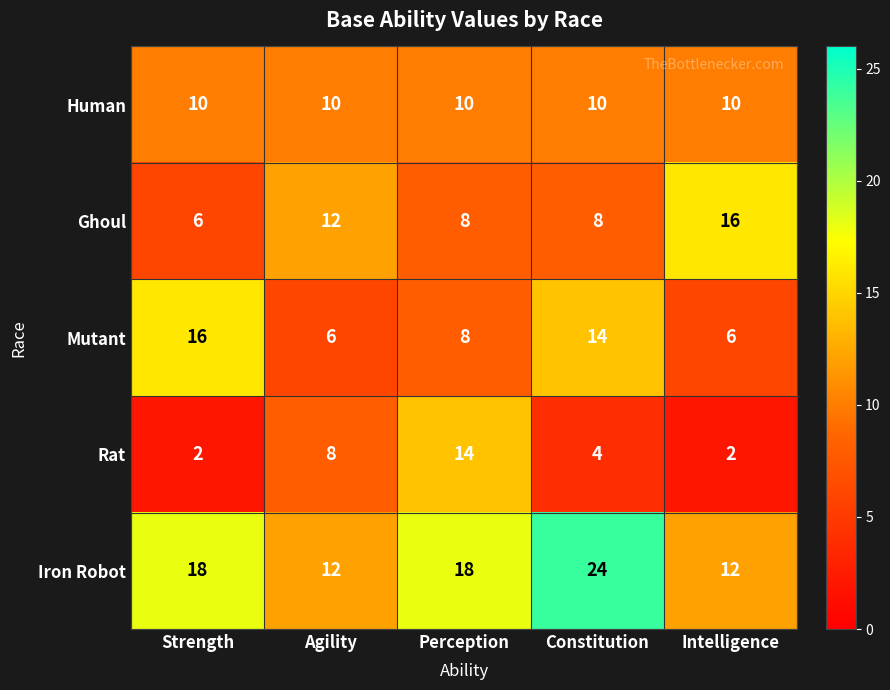

What is the difference between the second highest and minimum values in the Mutant series?

8